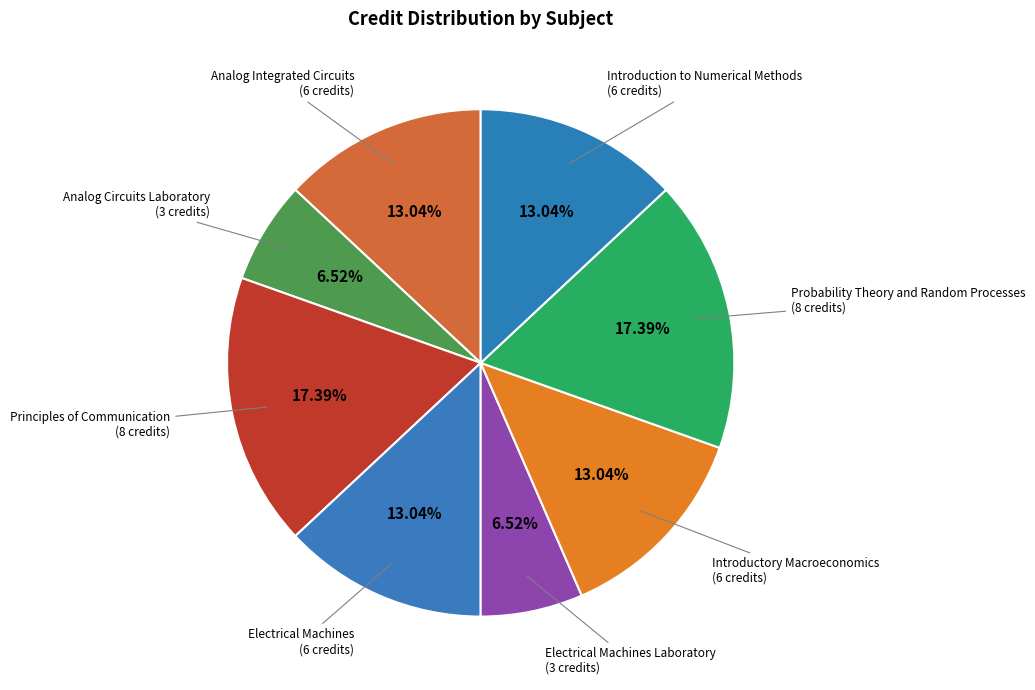

What percentage is NOT represented by Electrical Machines?

87.0%